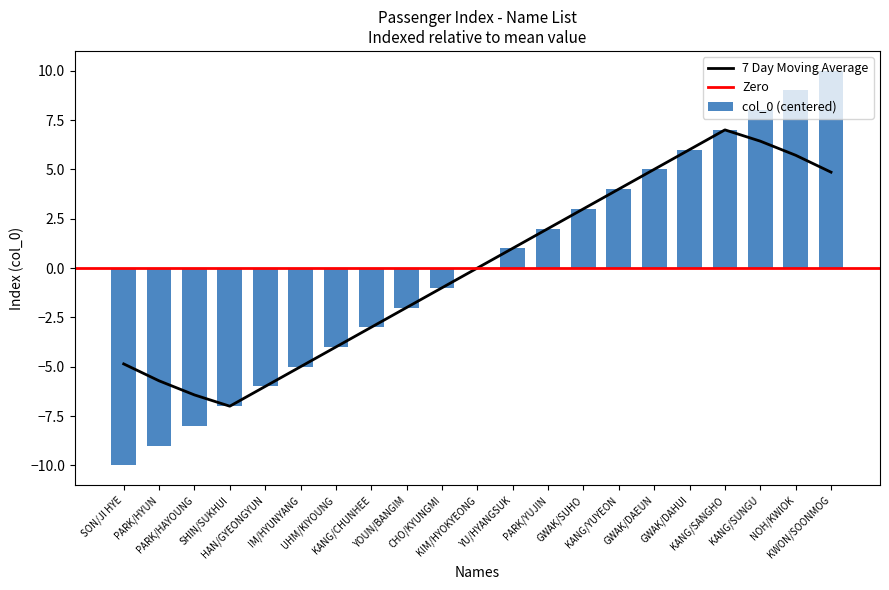

List the labels in order of value, smallest first.

SON/JI HYE, PARK/HYUN, PARK/HAYOUNG, SHIN/SUKHUI, HAN/GYEONGYUN, IM/HYUNYANG, UHM/KIYOUNG, KANG/CHUNHEE, YOUN/BANGIM, CHO/KYUNGMI, KIM/HYOKYEONG, YU/HYANGSUK, PARK/YUJIN, GWAK/SUHO, KANG/YUYEON, GWAK/DAEUN, GWAK/DAHUI, KANG/SANGHO, KANG/SUNGU, NOH/KWIOK, KWON/SOONMOG